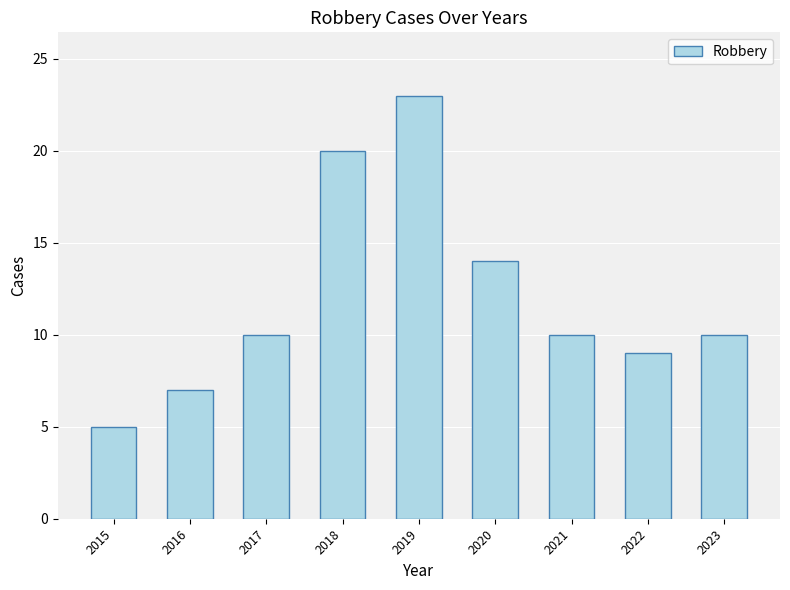

What is the change in value from 2019 to 2021?

-13